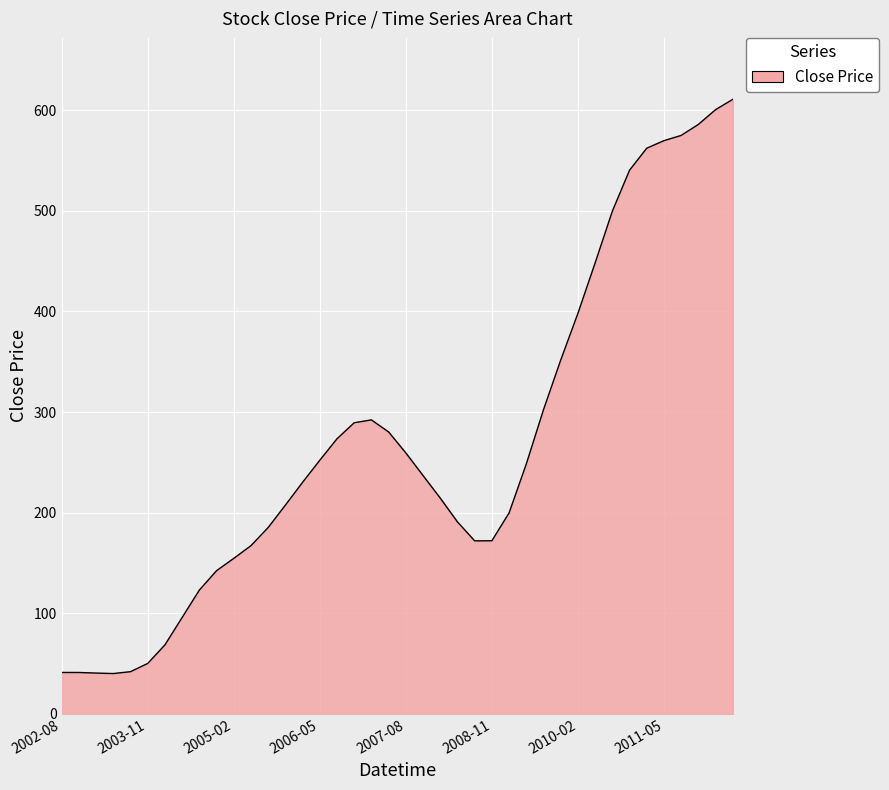

What is the minimum value shown in the chart?

40.0